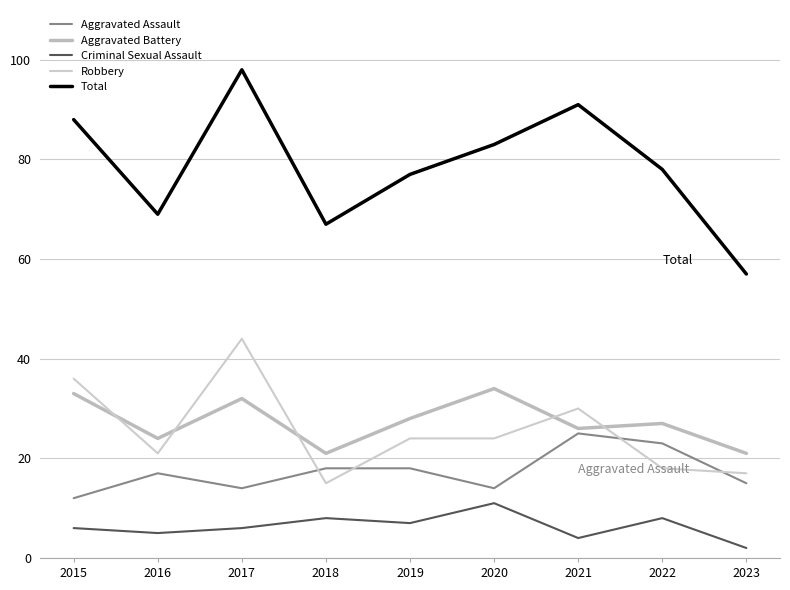

At which label is Robbery closest to 29?

2021